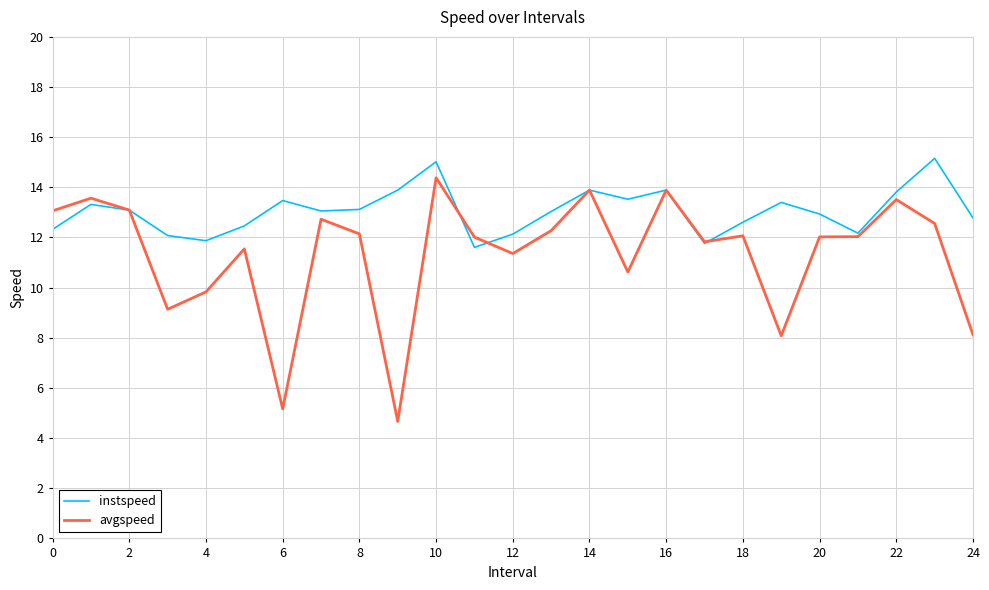

How many interior local peaks does the instspeed series have?

7